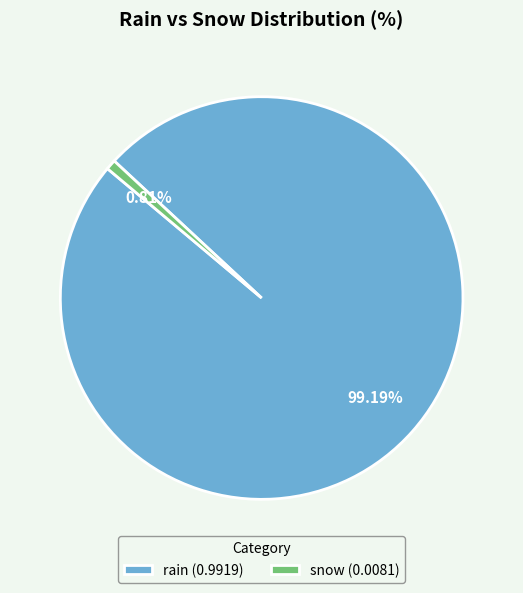

Rank the categories by value from lowest to highest.

snow, rain